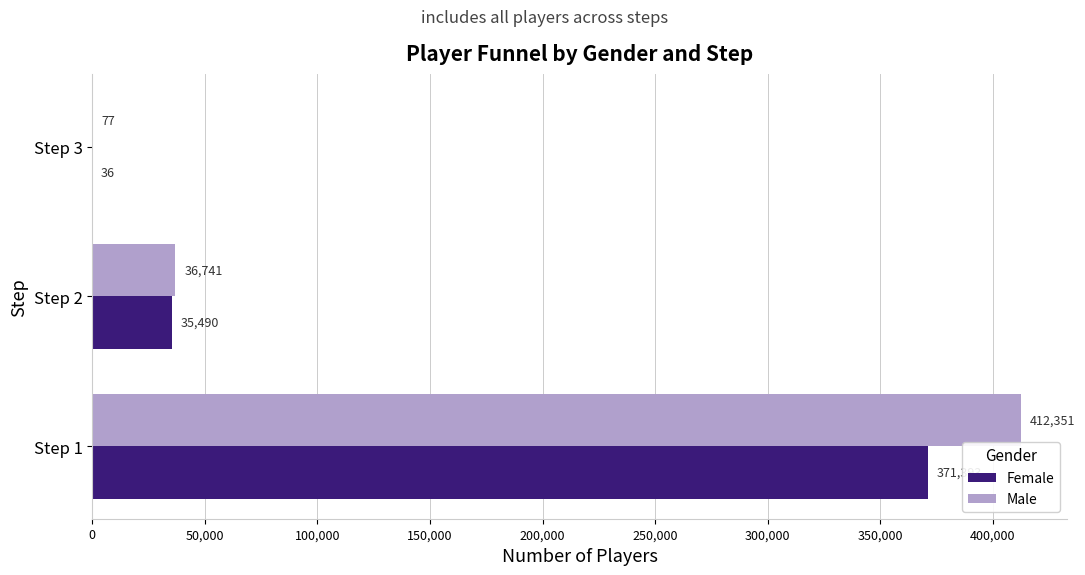

What is the maximum value shown in the chart?

412351